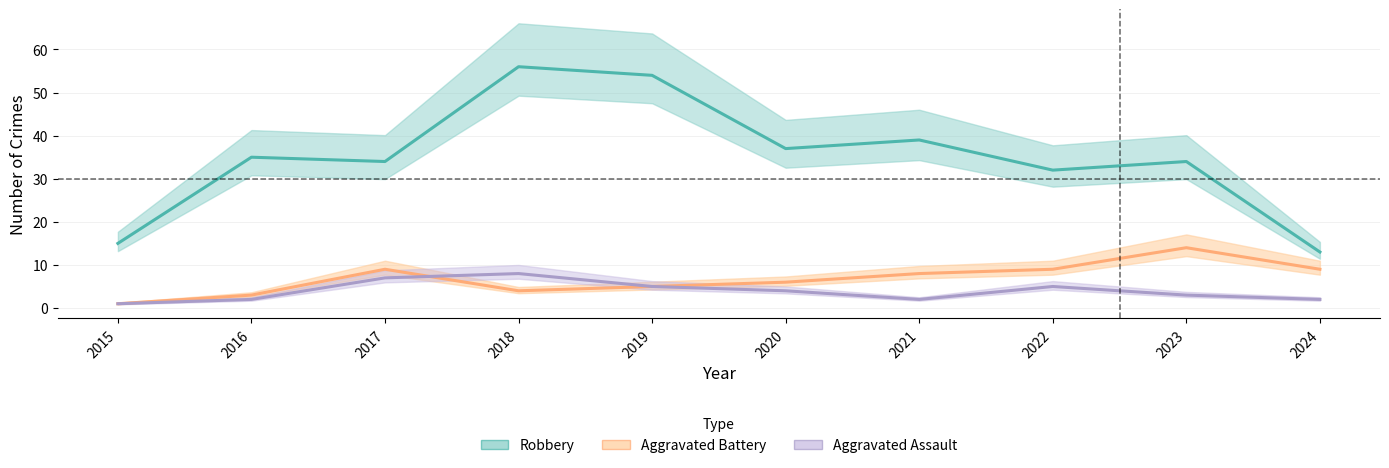

The Aggravated Battery series shows 14 at 2023. True or false?

True